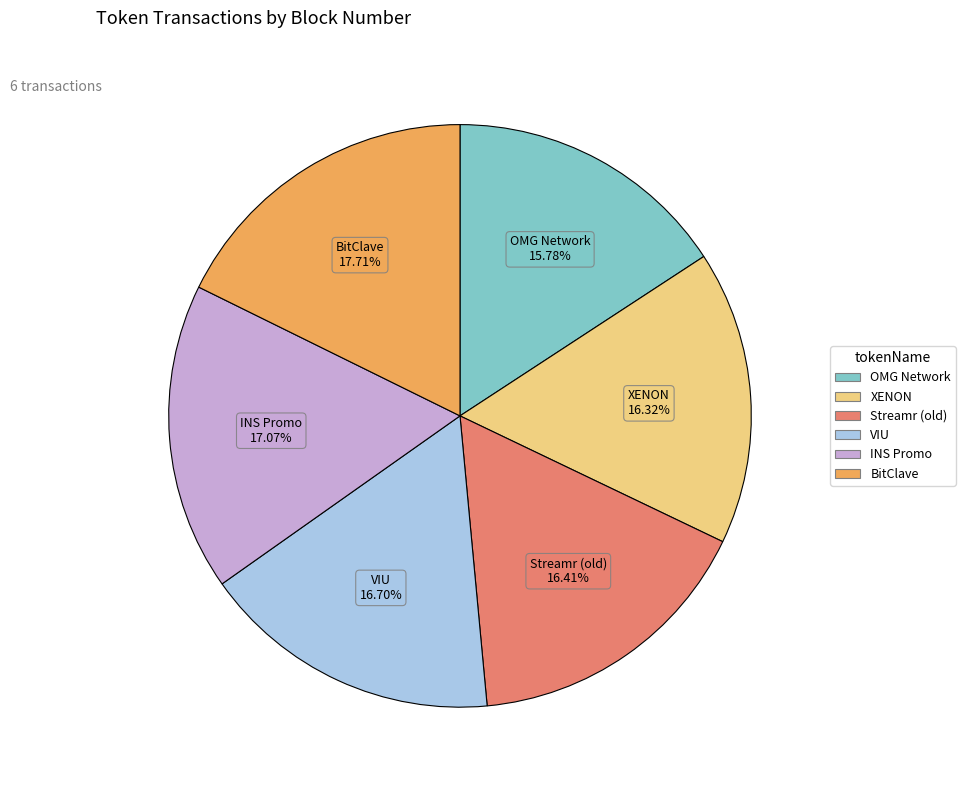

What percentage do OMG Network and INS Promo together represent?

32.9%